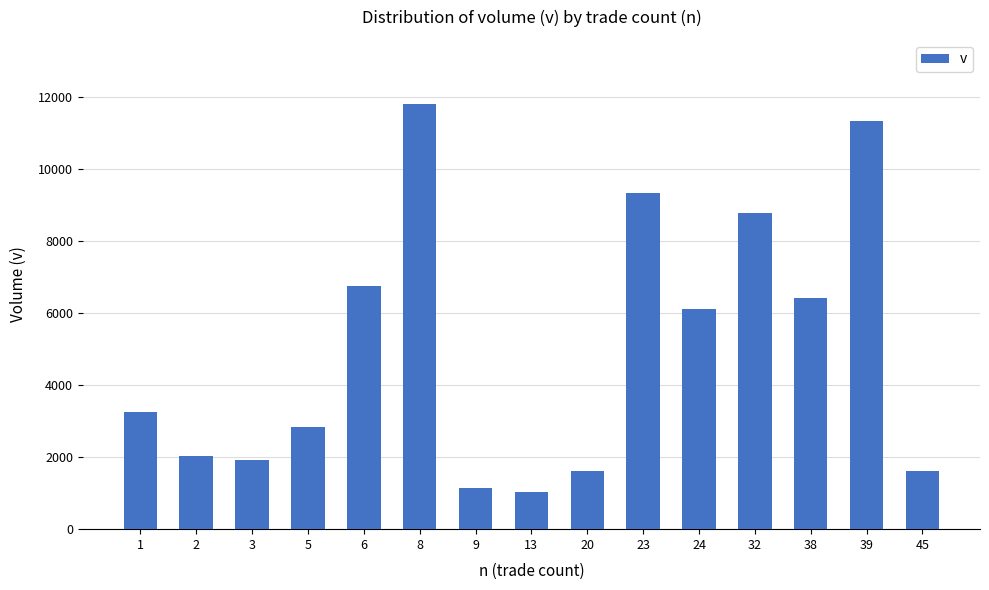

What is the average value?

5062